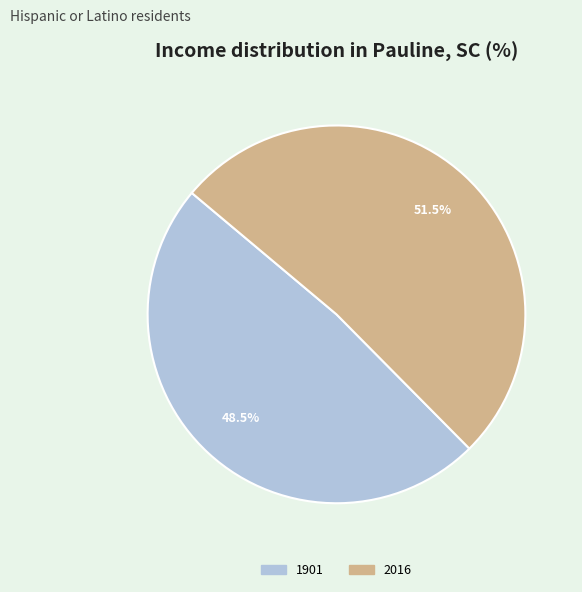

What is the largest slice in the pie chart?

2016